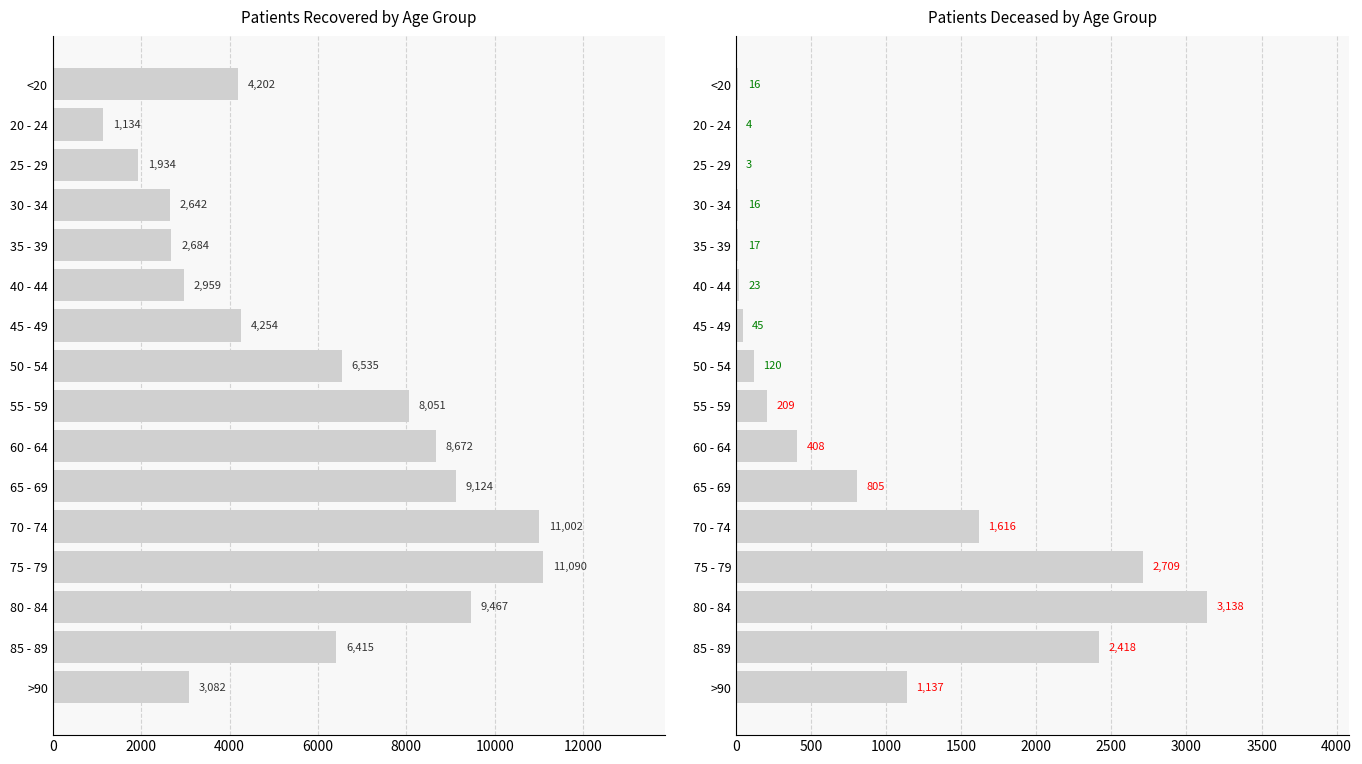

Which series has the largest total across all categories?

patients_recovered